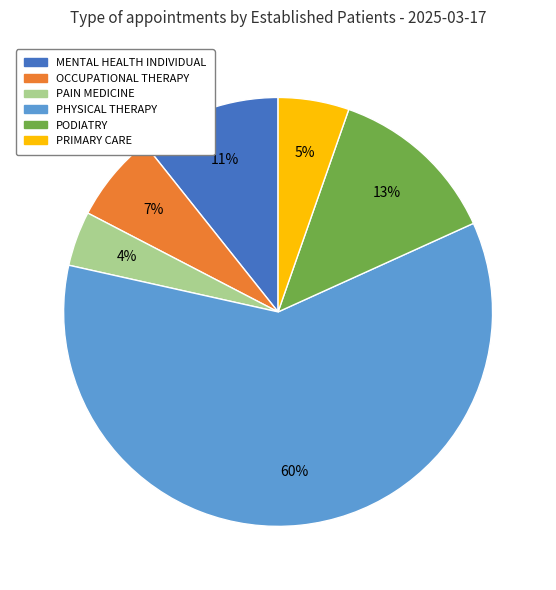

What is the smallest slice in the pie chart?

PAIN MEDICINE